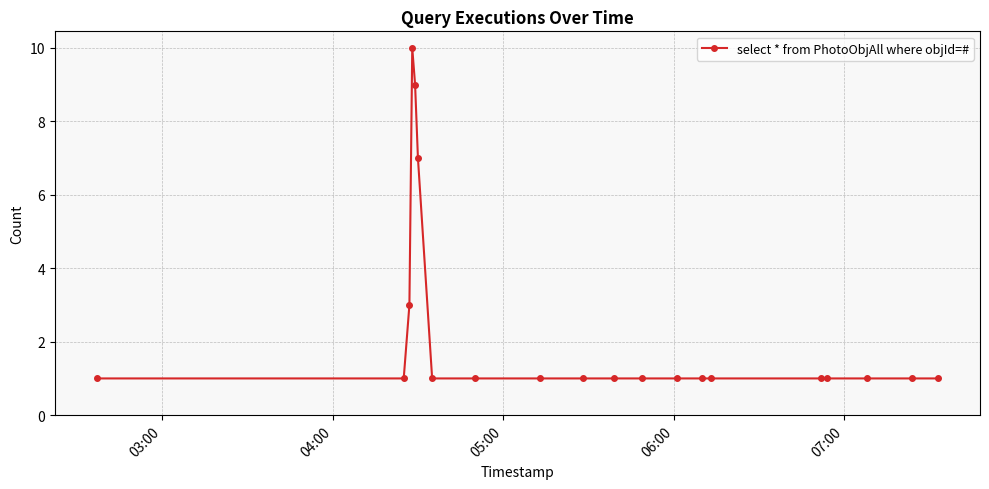

Reading left to right, extract all data points from this chart.

1	1	3	10	9	7	1	1	1	1	1	1	1	1	1	1	1	1	1	1